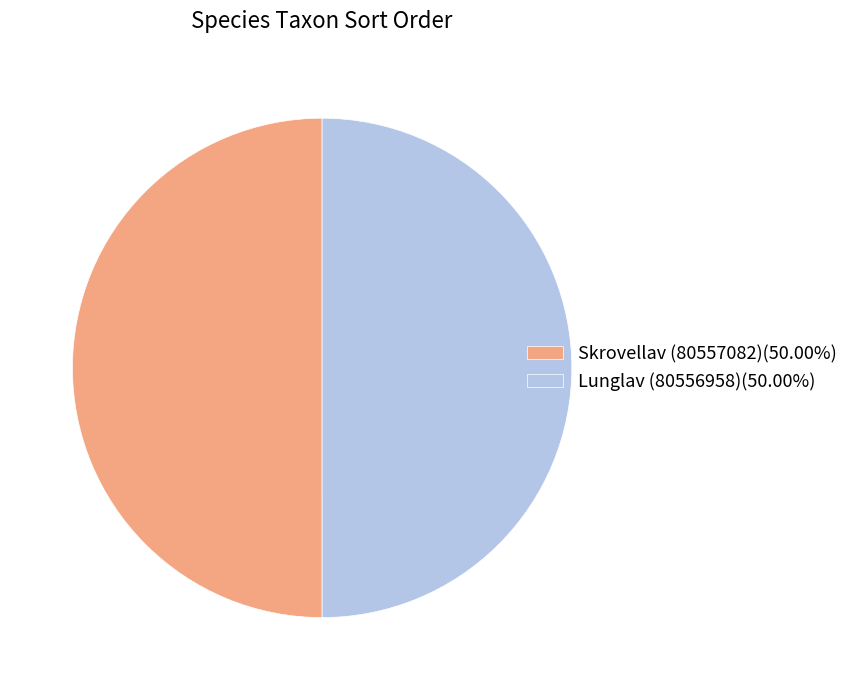

How many slices are in this pie chart?

2